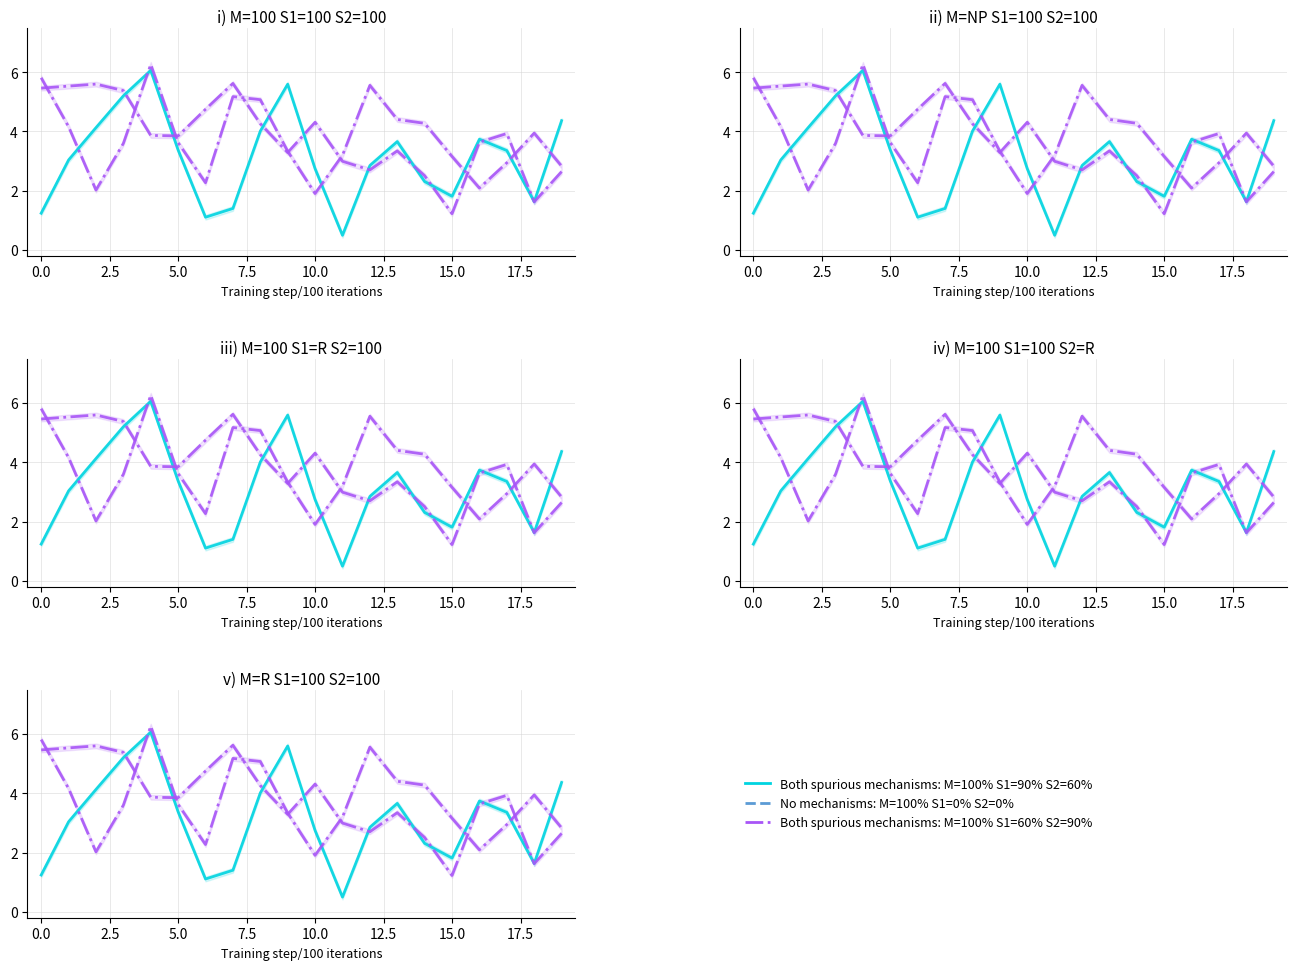

Does the chart display data point markers on the line(s)?

No